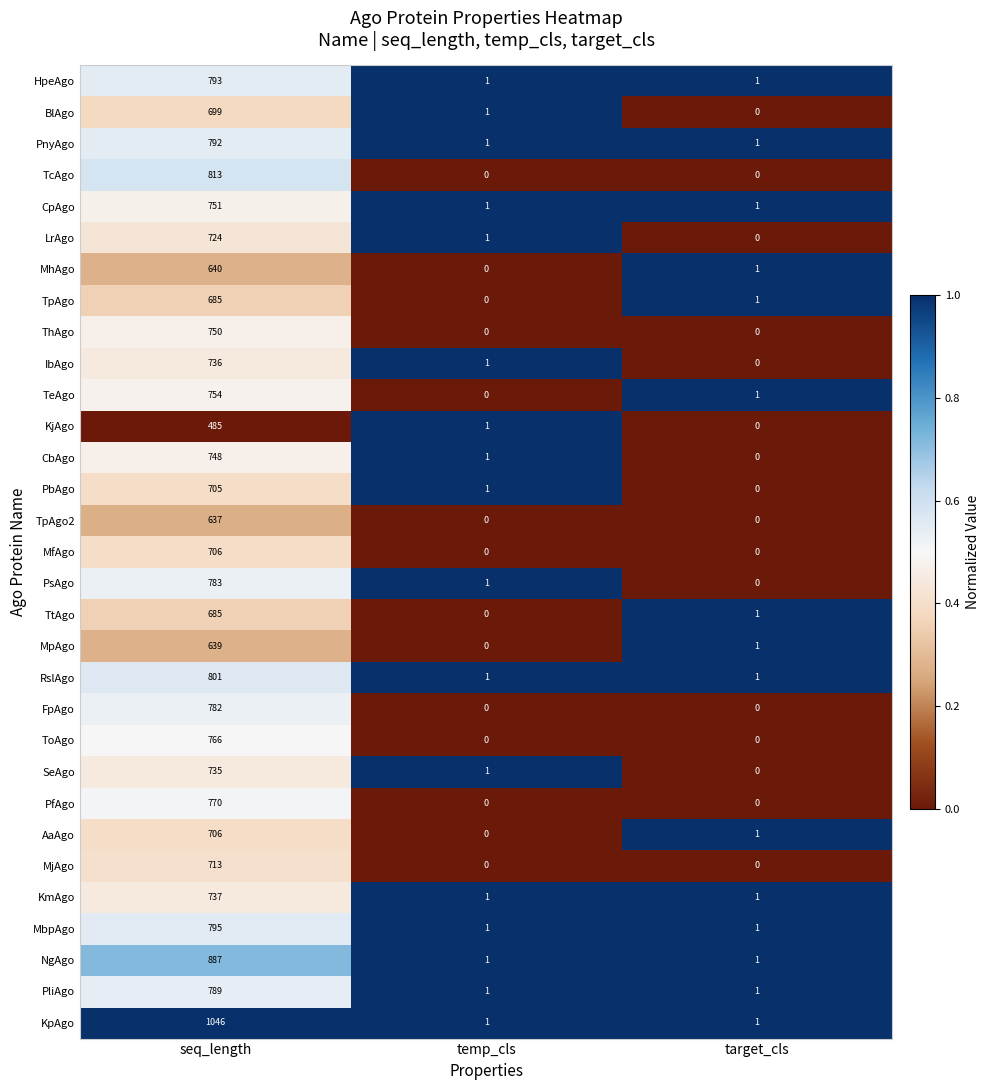

List the labels in order of PsAgo value, largest first.

seq_length, temp_cls, target_cls